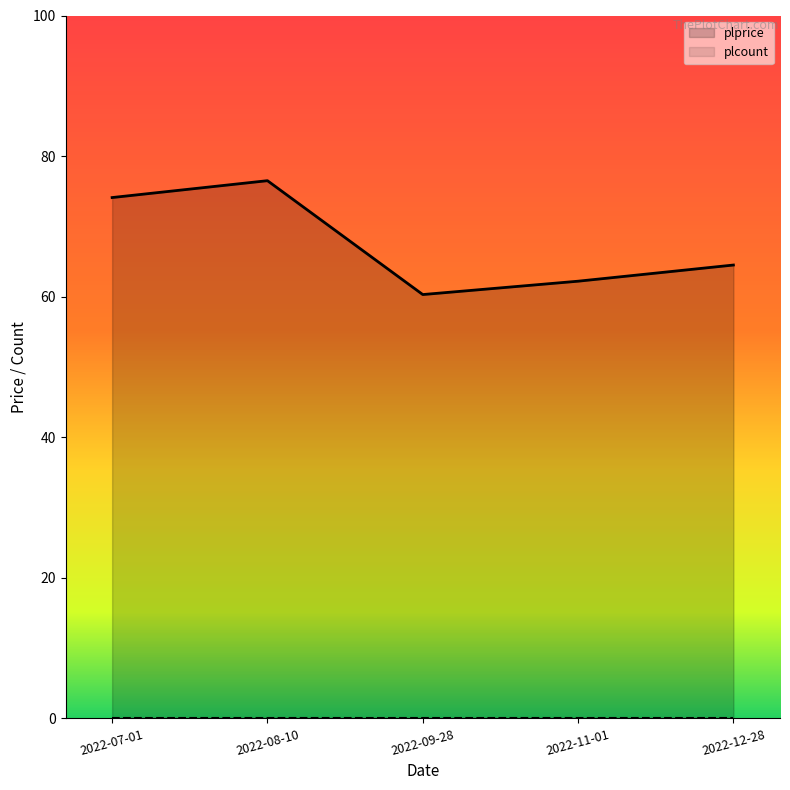

What is the difference between the values at 2022-12-28 and 2022-11-01?

2.3